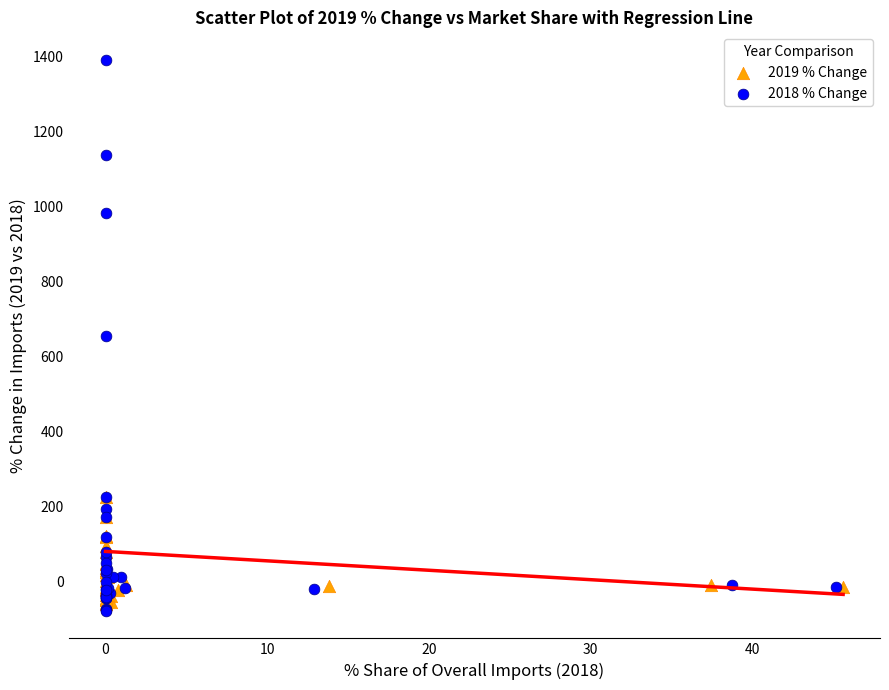

Which series has the widest spread of Y values?

2018 % Change